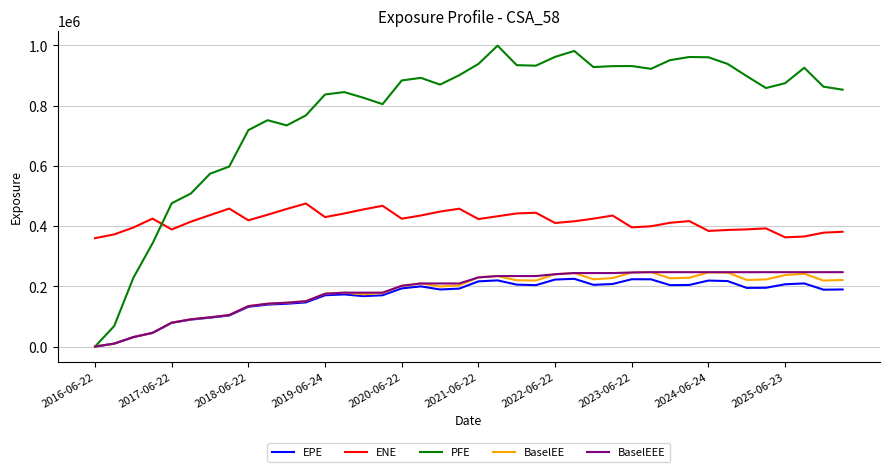

True or false: ENE and BaselEEE intersect in this chart.

False